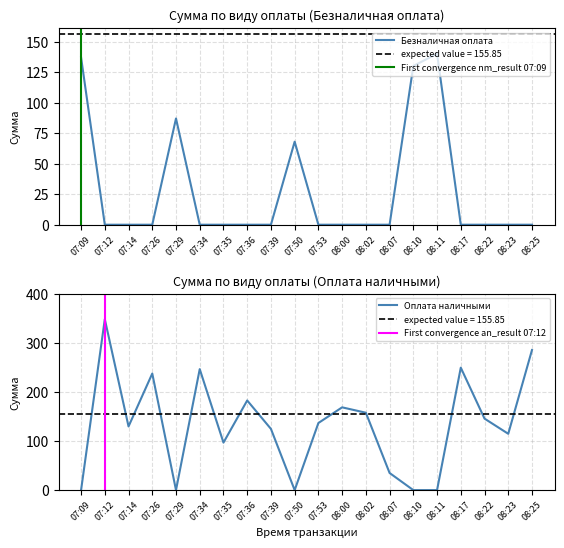

Reading left to right, list all the values displayed in this chart.

Безналичная оплата: 137	0	0	0	87	0	0	0	0	68	0	0	0	0	130	140	0	0	0	0
Оплата наличными: 0	349	130	238	0	247	97	183	125	0	137	169	158	35	0	0	250	146	115	286